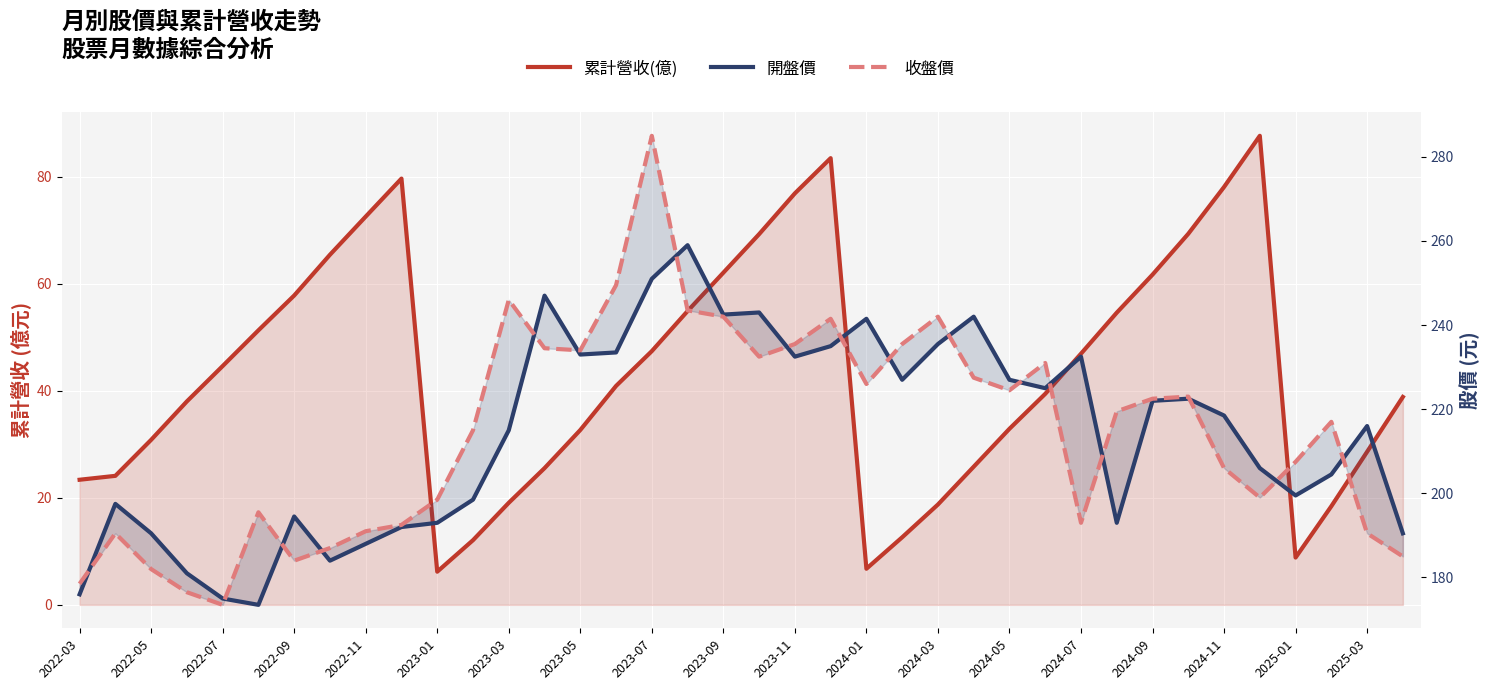

The 收盤價 series shows 136.4 at 2024-01. True or false?

False